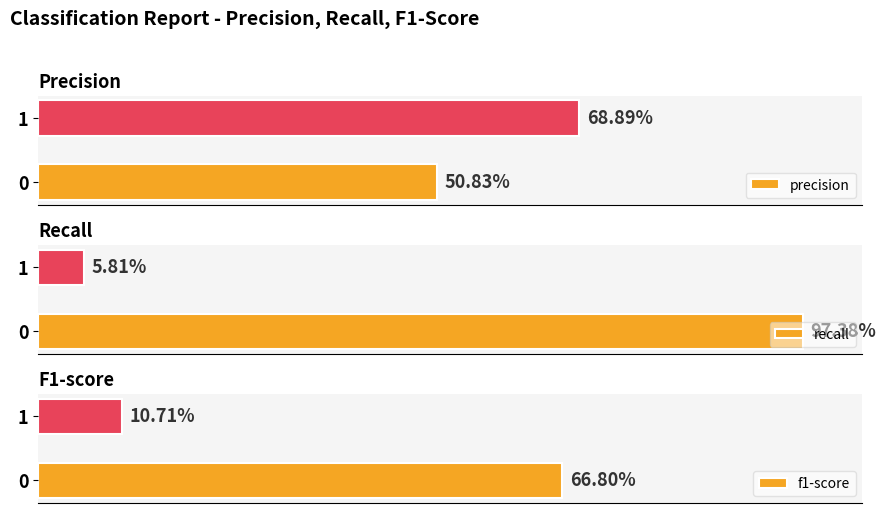

What is the sum of the precision values at 0.0 and 0.2?

1.2